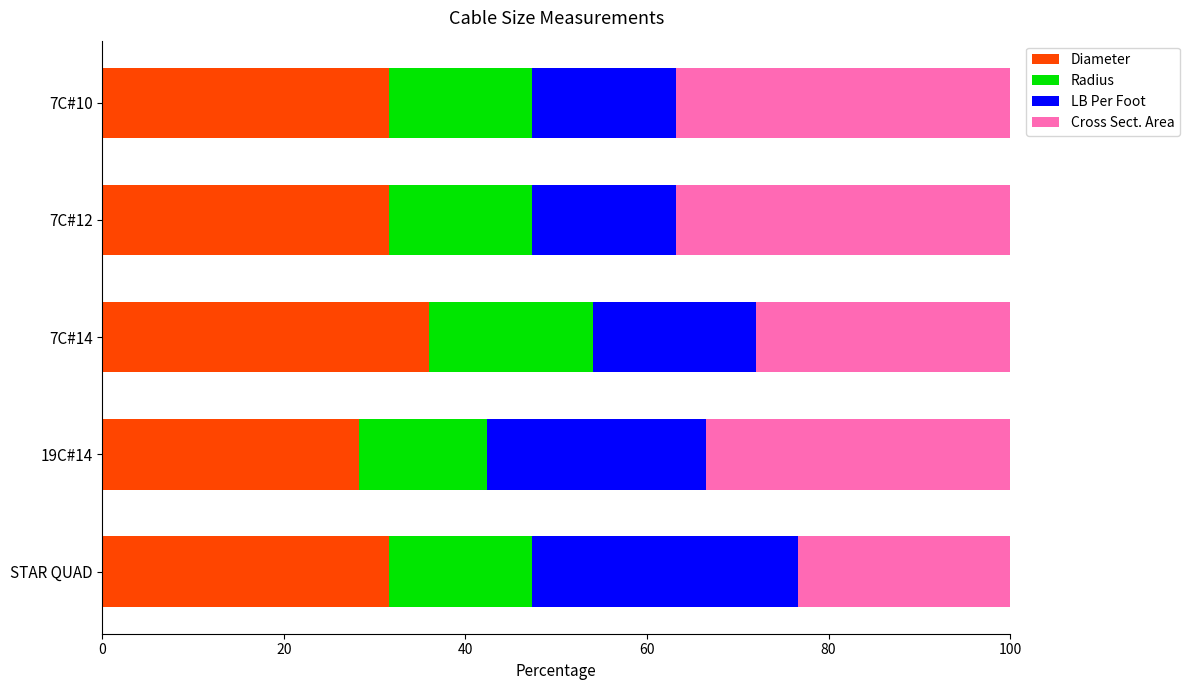

True or false: Diameter has a value of 48.3 at STAR QUAD.

False